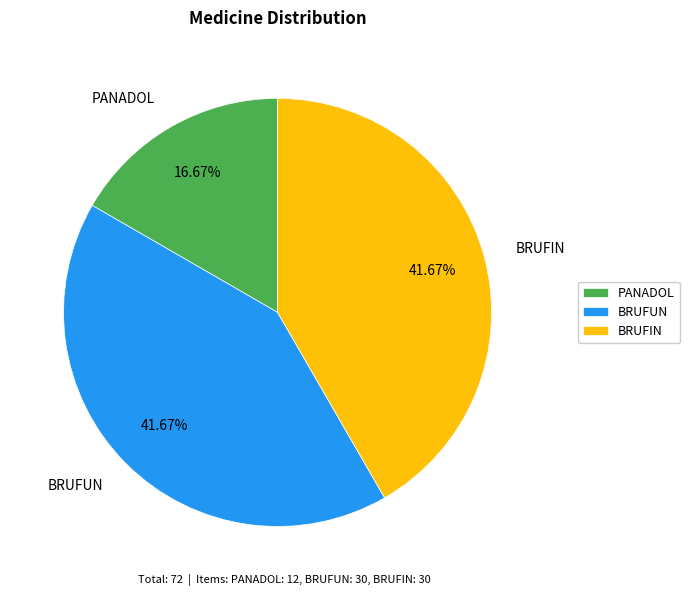

What percentage is the BRUFUN slice, to the nearest percent?

42%